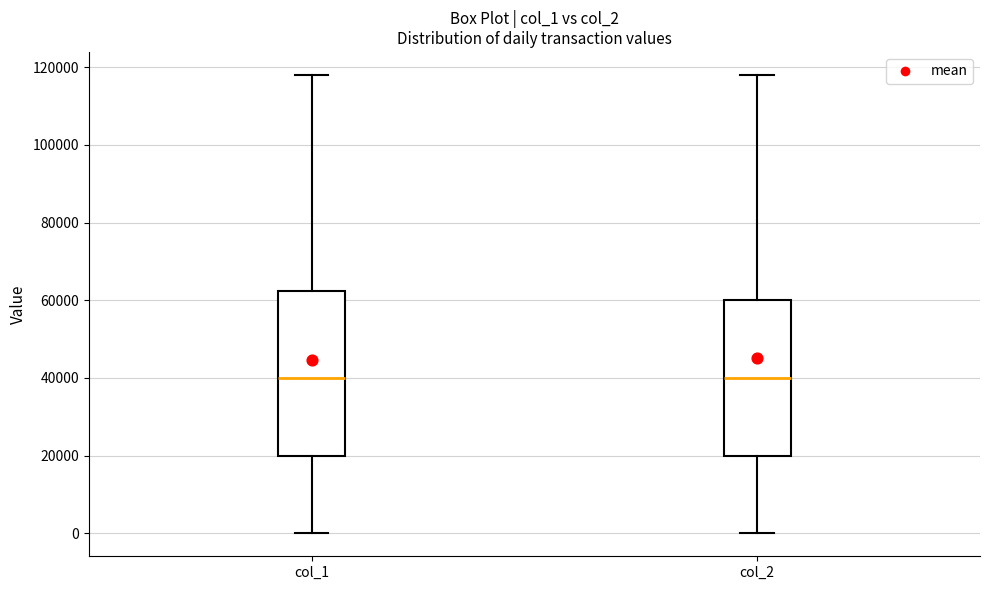

Reading left to right, transcribe this box plot: for each box, give where its median line is, the range the box spans, and where its two whiskers end, as read against the y-axis. The values are not printed on the chart, so give them approximately, as read against the axis.

col_1: median 40000, box 20000 to 62000, whiskers 0 to 118000
col_2: median 40000, box 20000 to 60000, whiskers 0 to 118000